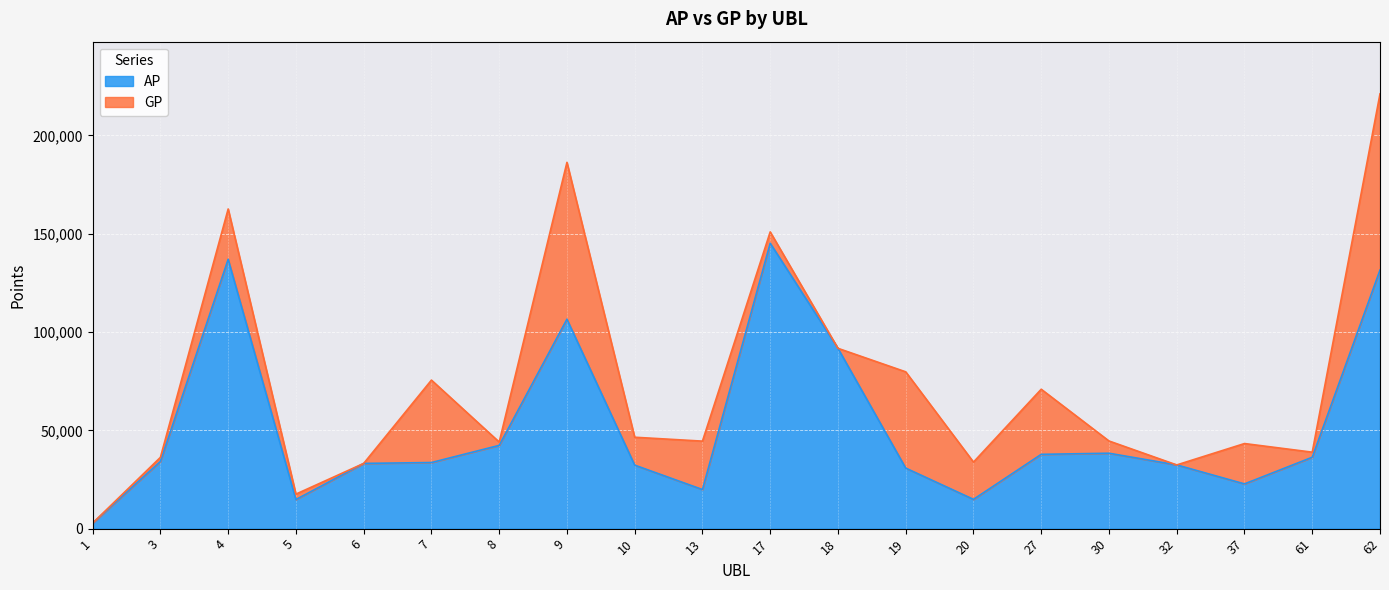

The GP series shows 150889 at 17. True or false?

True